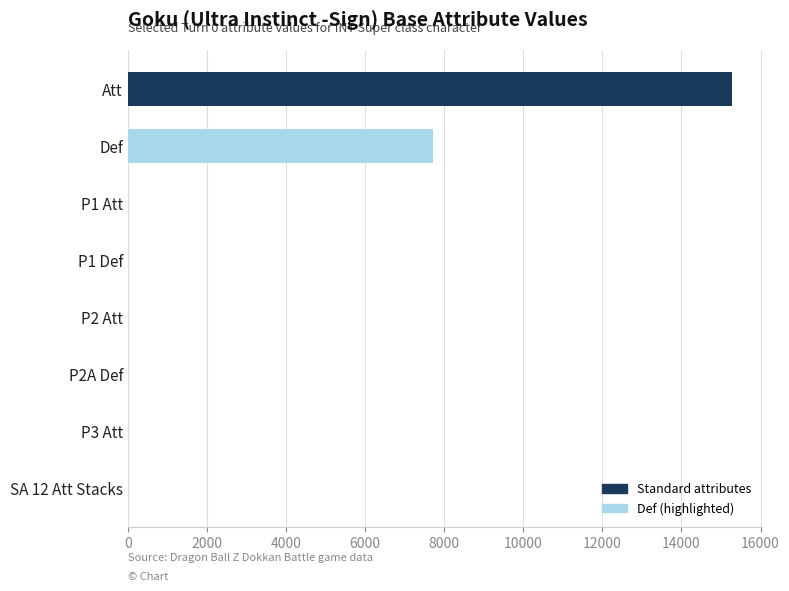

What is the sum of all values?

23022